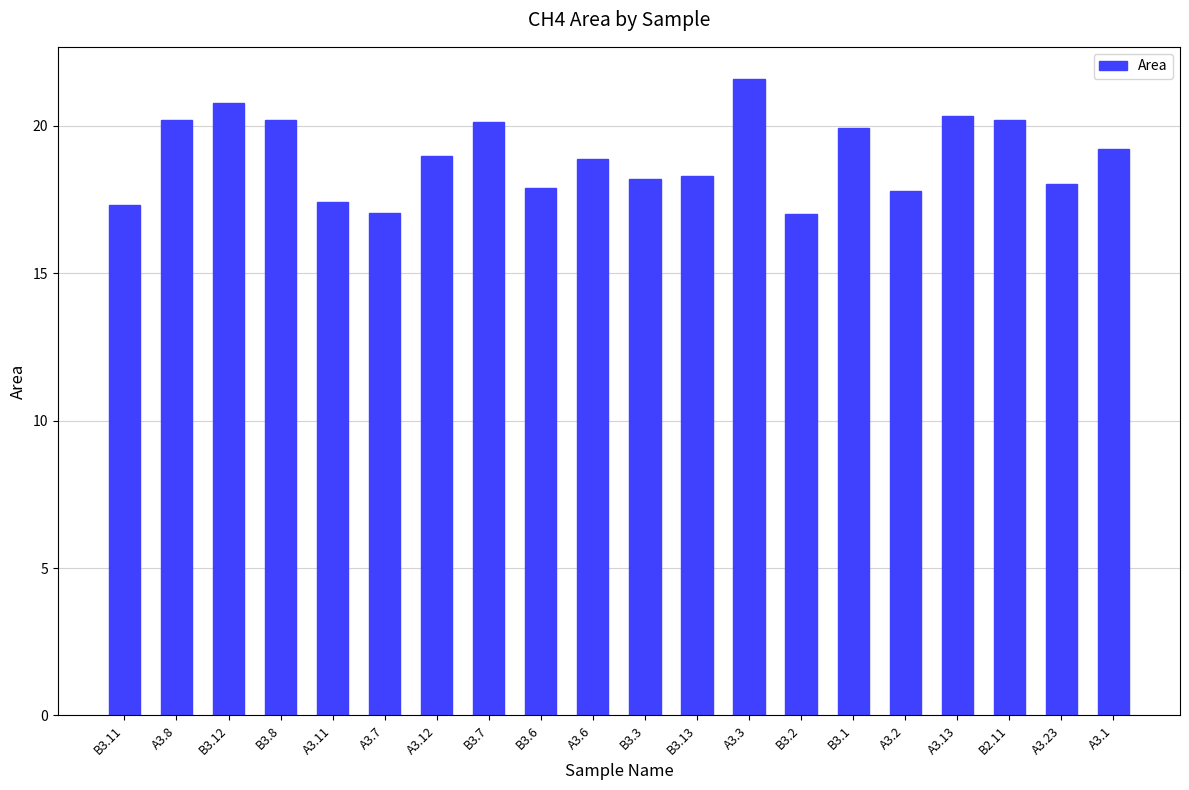

What is the greatest value displayed?

21.6